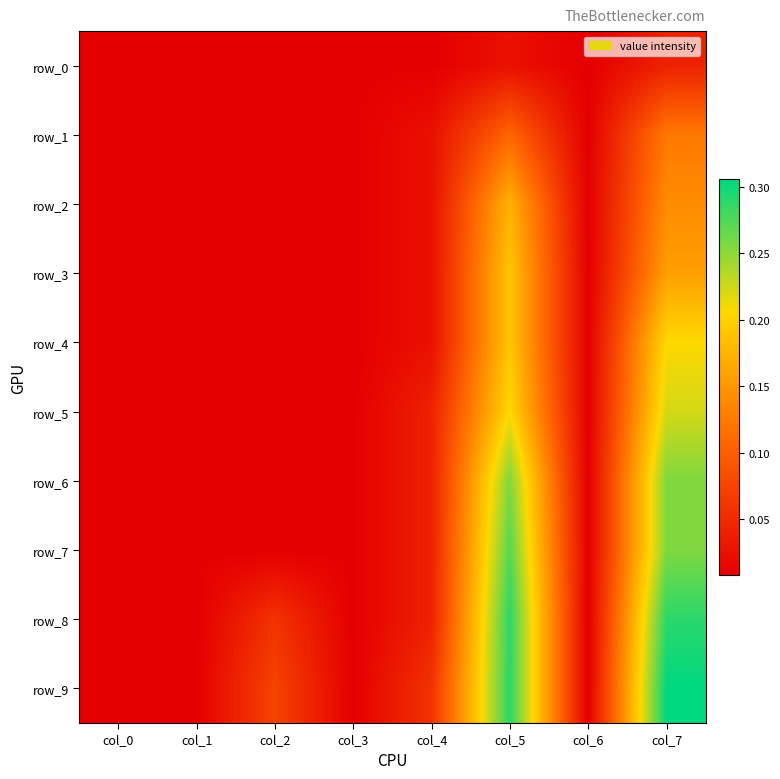

Reading left to right, what are all the values shown in this chart?

row_0: col_0=0.0	col_1=0.0	col_2=0.0	col_3=0.0	col_4=0.0	col_5=0.0	col_6=0.0	col_7=0.0
row_1: col_0=0.0	col_1=0.0	col_2=0.0	col_3=0.0	col_4=0.0	col_5=0.1	col_6=0.0	col_7=0.1
row_2: col_0=0.0	col_1=0.0	col_2=0.0	col_3=0.0	col_4=0.0	col_5=0.2	col_6=0.0	col_7=0.1
row_3: col_0=0.0	col_1=0.0	col_2=0.0	col_3=0.0	col_4=0.0	col_5=0.2	col_6=0.0	col_7=0.2
row_4: col_0=0.0	col_1=0.0	col_2=0.0	col_3=0.0	col_4=0.0	col_5=0.2	col_6=0.0	col_7=0.2
row_5: col_0=0.0	col_1=0.0	col_2=0.0	col_3=0.0	col_4=0.0	col_5=0.2	col_6=0.0	col_7=0.2
row_6: col_0=0.0	col_1=0.0	col_2=0.0	col_3=0.0	col_4=0.0	col_5=0.3	col_6=0.0	col_7=0.3
row_7: col_0=0.0	col_1=0.0	col_2=0.0	col_3=0.0	col_4=0.0	col_5=0.3	col_6=0.0	col_7=0.3
row_8: col_0=0.0	col_1=0.0	col_2=0.1	col_3=0.0	col_4=0.0	col_5=0.3	col_6=0.0	col_7=0.3
row_9: col_0=0.0	col_1=0.0	col_2=0.1	col_3=0.0	col_4=0.1	col_5=0.3	col_6=0.0	col_7=0.3